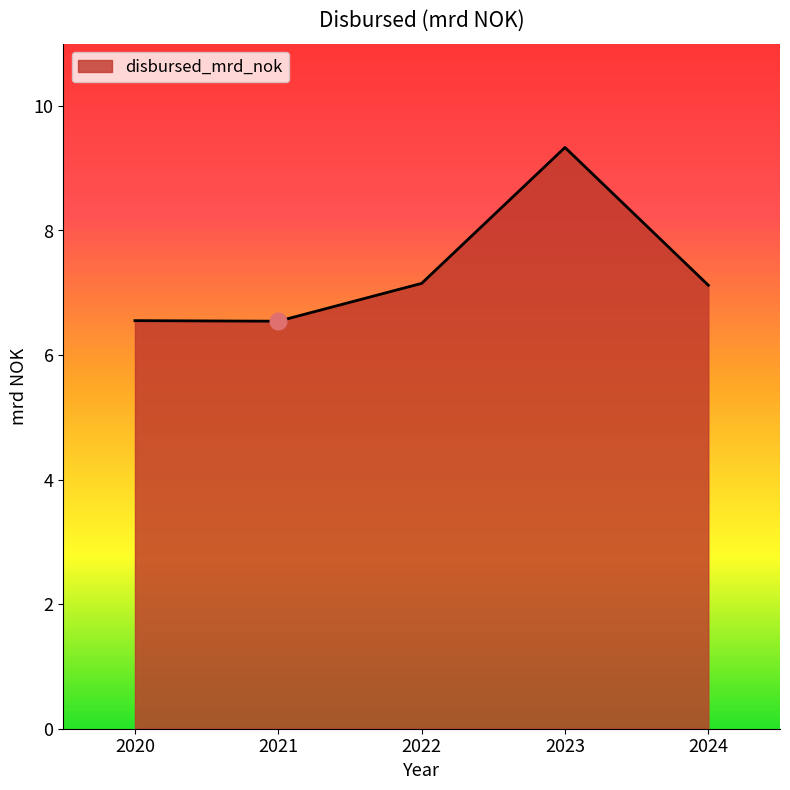

True or false: there are more than 2 points higher than both neighbors.

False